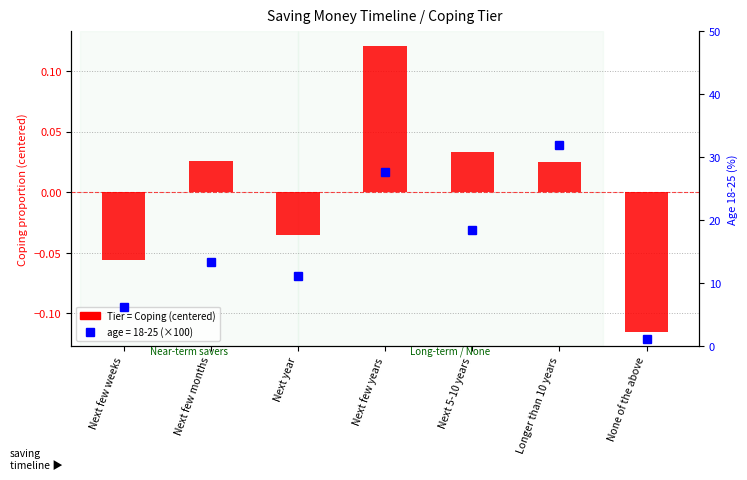

Reading left to right, transcribe all the data shown in this chart.

Next few weeks=-0.1	Next few months=0.0	Next year=-0.0	Next few years=0.1	Next 5-10 years=0.0	Longer than 10 years=0.0	None of the above=-0.1